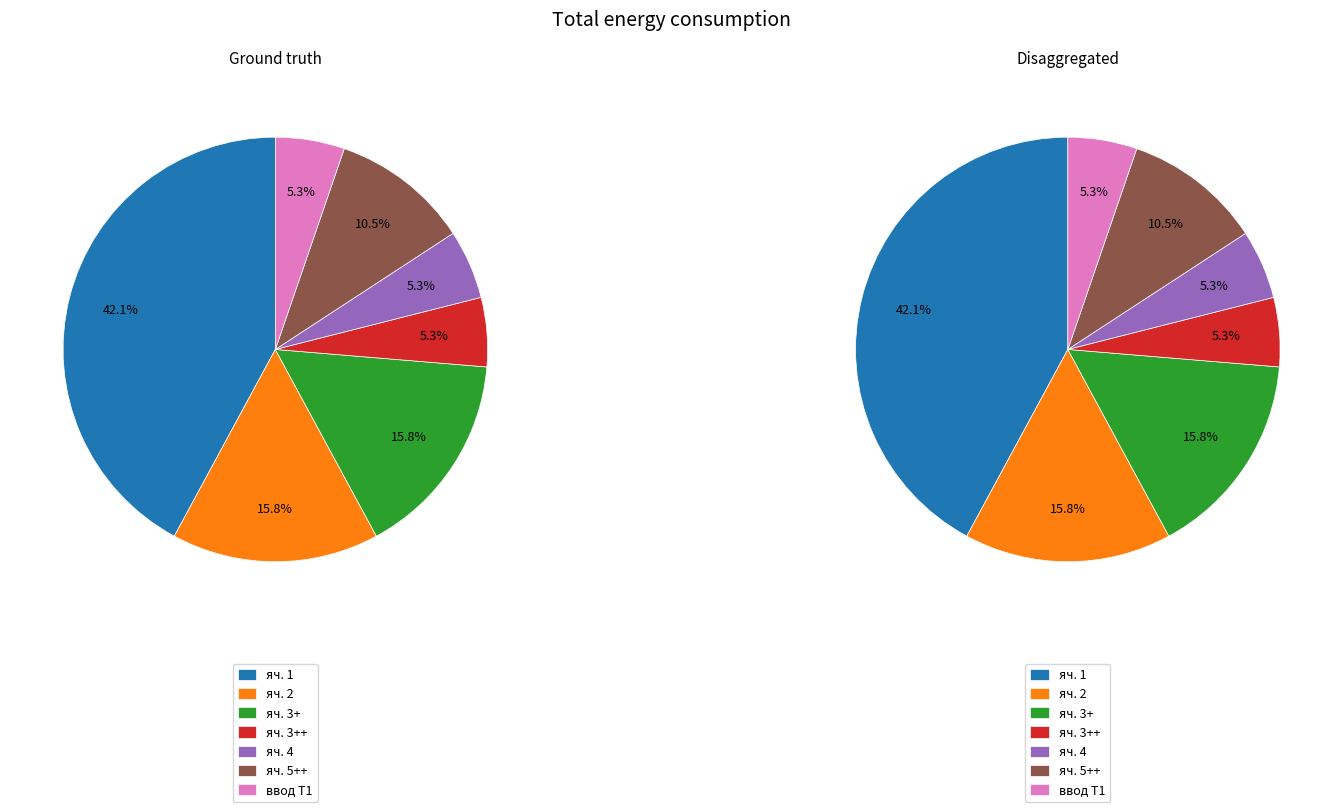

Rank the categories by value from lowest to highest.

яч. 3++, яч. 4, ввод Т1, яч. 5++, яч. 2, яч. 3+, яч. 1